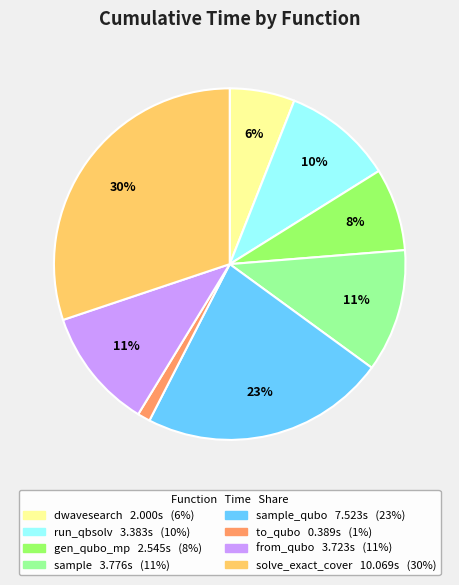

To the nearest percent, what is the difference between the largest and smallest slice percentages?

29%